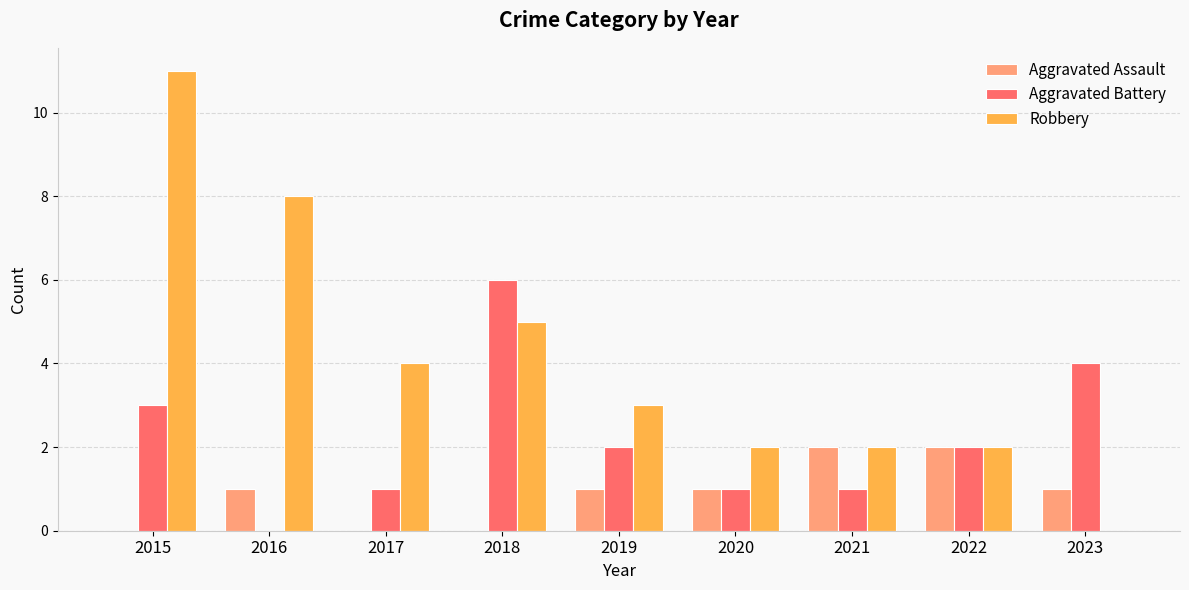

At which category is the sum across all series the highest?

2015